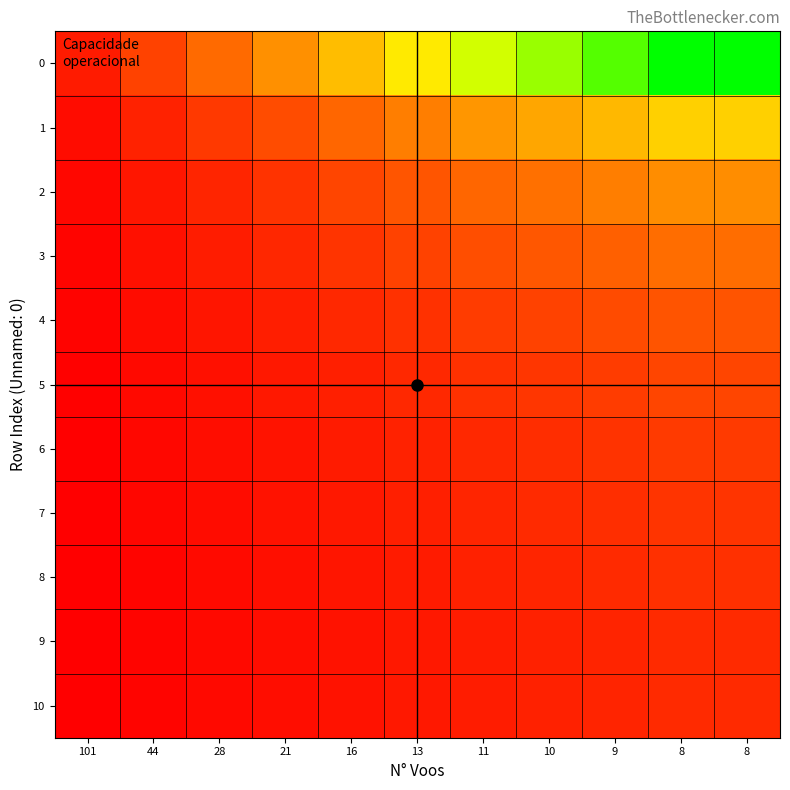

Reading left to right, list all the values displayed in this chart.

0: 101=6.0	44=13.9	28=21.8	21=29.1	16=38.1	13=47.0	11=55.5	10=61.0	9=67.8	8=76.3	8=76.3
1: 101=3.3	44=7.6	28=12.0	21=16.0	16=20.9	13=25.8	11=30.5	10=33.5	9=37.2	8=41.9	8=41.9
2: 101=2.3	44=5.2	28=8.2	21=11.0	16=14.4	13=17.7	11=20.9	10=23.0	9=25.6	8=28.7	8=28.7
3: 101=1.8	44=4.1	28=6.4	21=8.5	16=11.2	13=13.7	11=16.2	10=17.9	9=19.9	8=22.3	8=22.3
4: 101=1.4	44=3.2	28=5.0	21=6.6	16=8.7	13=10.7	11=12.7	10=14.0	9=15.5	8=17.4	8=17.4
5: 101=1.1	44=2.6	28=4.1	21=5.5	16=7.2	13=8.9	11=10.5	10=11.5	9=12.8	8=14.4	8=14.4
6: 101=1.0	44=2.2	28=3.5	21=4.7	16=6.2	13=7.6	11=9.0	10=9.8	9=10.9	8=12.3	8=12.3
7: 101=0.9	44=2.0	28=3.2	21=4.3	16=5.6	13=6.9	11=8.2	10=9.0	9=10.0	8=11.3	8=11.3
8: 101=0.8	44=1.8	28=2.9	21=3.9	16=5.1	13=6.3	11=7.4	10=8.1	9=9.0	8=10.2	8=10.2
9: 101=0.7	44=1.7	28=2.6	21=3.5	16=4.5	13=5.6	11=6.6	10=7.3	9=8.1	8=9.1	8=9.1
10: 101=0.7	44=1.7	28=2.6	21=3.5	16=4.5	13=5.6	11=6.6	10=7.3	9=8.1	8=9.1	8=9.1